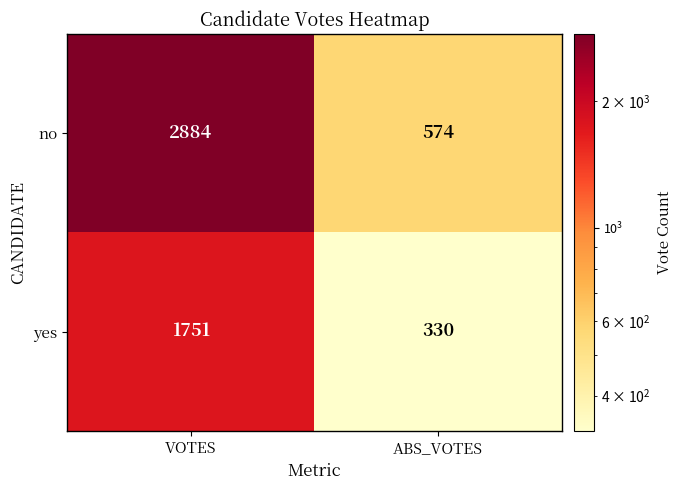

Rank the series by their maximum value, from lowest to highest.

yes, no